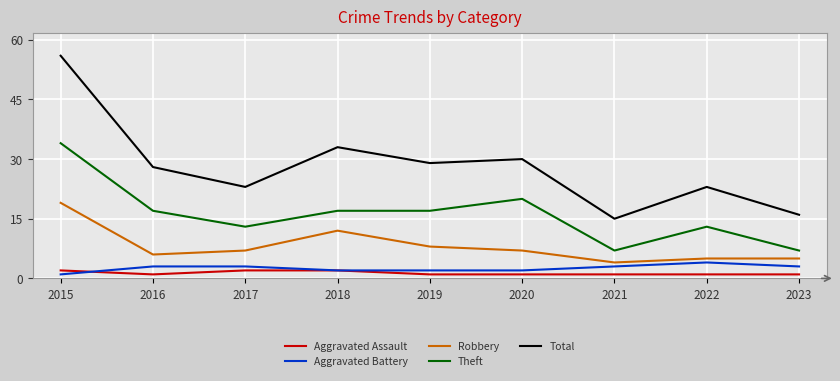

What is the average value of the Aggravated Assault series?

1